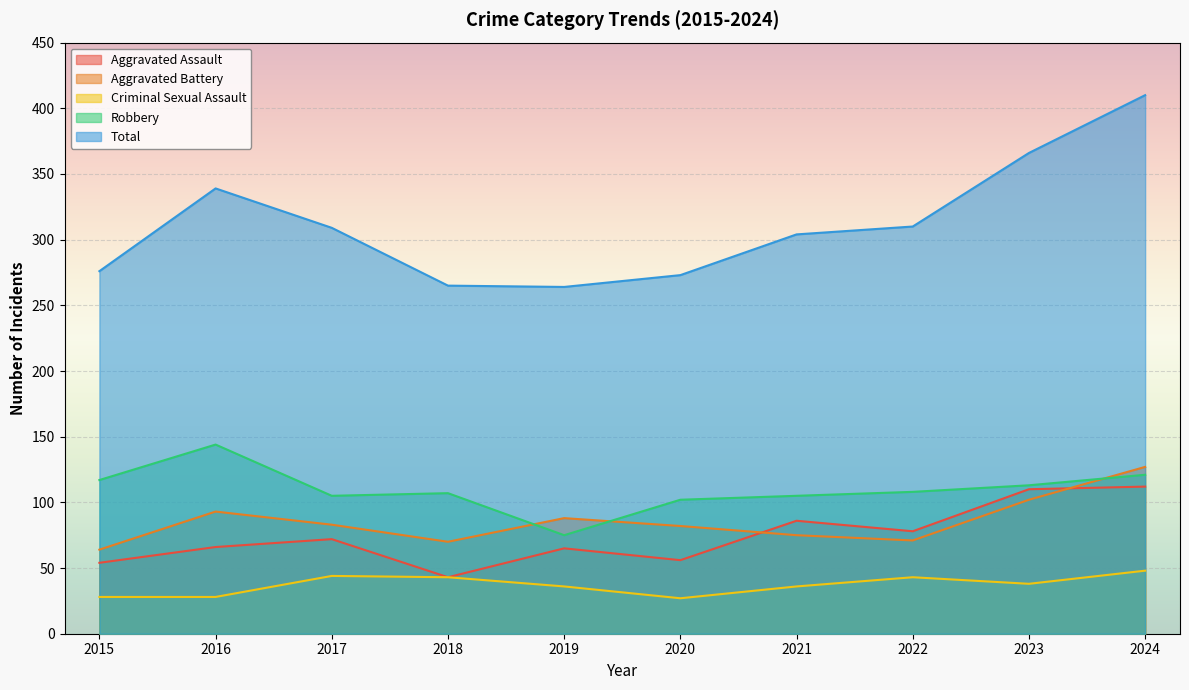

Is it true that Robbery equals 107 at 2018?

True